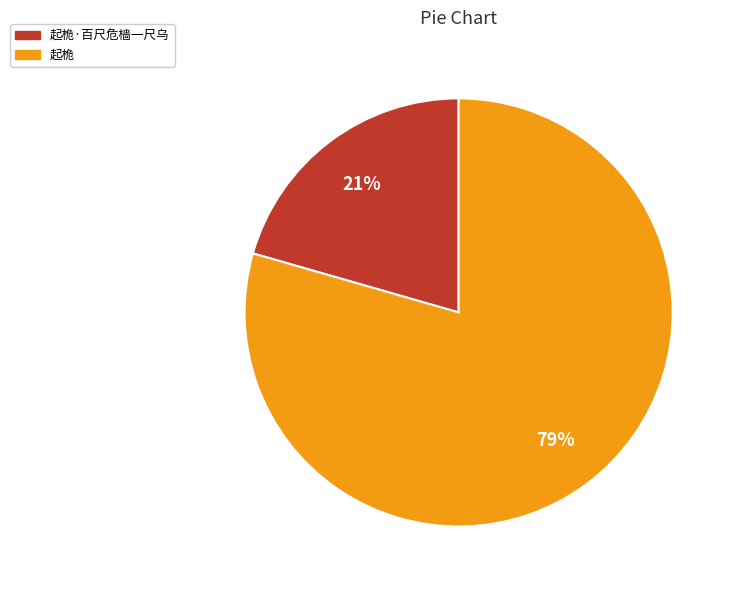

Count the number of slices in the pie.

2